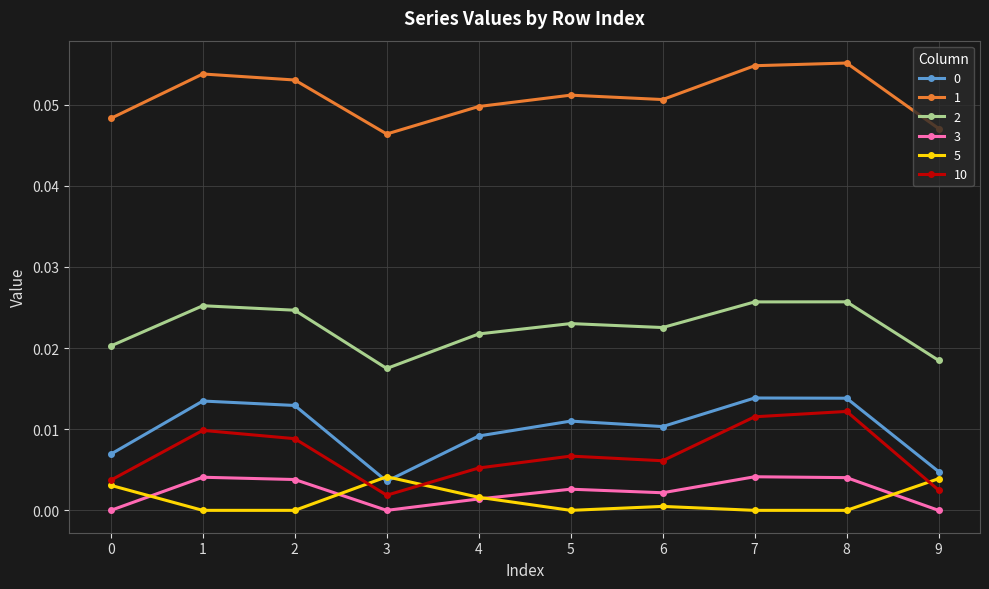

How many 1 values are between 0 and 1?

10